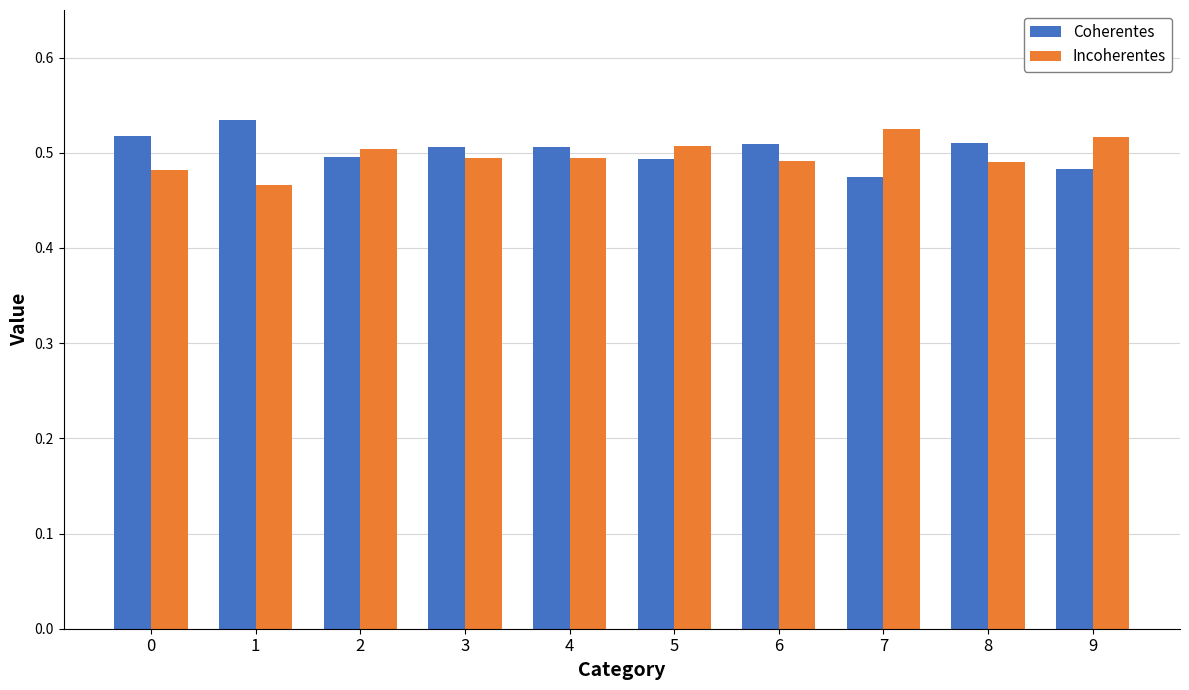

Which series has the largest total across all categories?

Coherentes